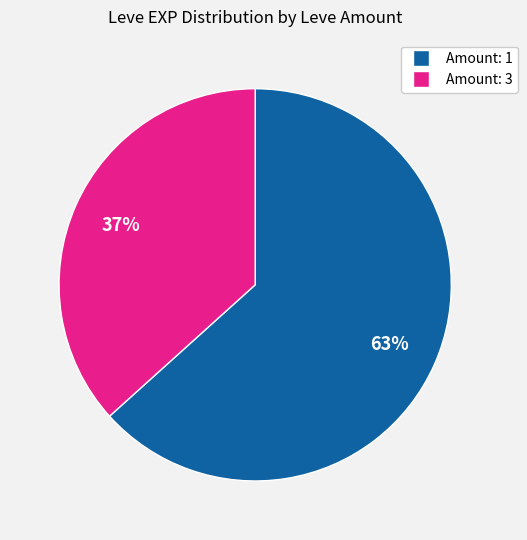

To the nearest percent, what is the combined percentage of Amount: 3 and Amount: 1?

100%